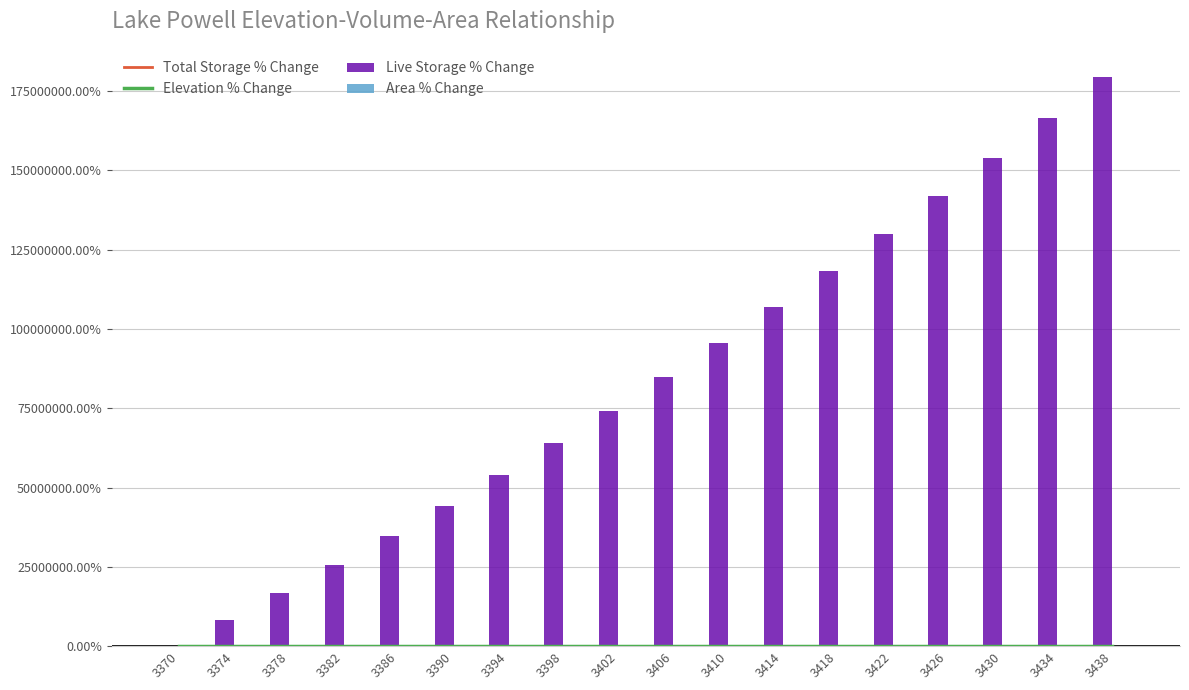

Reading left to right, what are all the values shown in this chart?

Total Storage % Change: 0.0	0.0	0.1	0.1	0.2	0.2	0.3	0.3	0.4	0.4	0.5	0.6	0.6	0.7	0.7	0.8	0.9	0.9
Elevation % Change: 0.0	0.0	0.0	0.0	0.0	0.0	0.0	0.0	0.0	0.0	0.0	0.0	0.0	0.0	0.0	0.0	0.0	0.0
Live Storage % Change: -1.0	82650.2	168179.8	256624.0	348200.0	442600.0	539799.0	639796.0	742589.0	848178.0	956561.0	1067737.0	1181706.0	1298465.0	1418017.0	1540359.0	1665491.0	1793412.0
Area % Change: 0.0	0.0	0.1	0.1	0.1	0.2	0.2	0.3	0.3	0.4	0.4	0.4	0.5	0.5	0.6	0.6	0.7	0.7